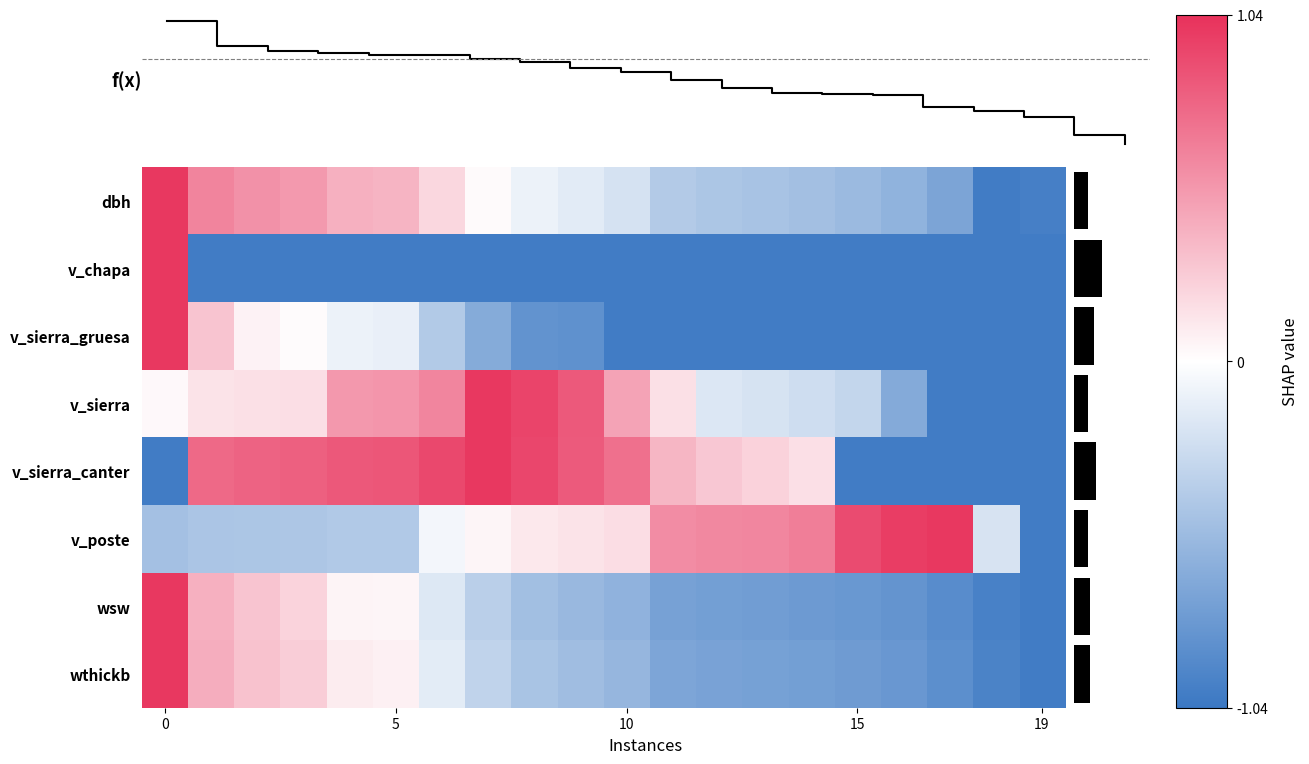

What is the difference between the maximum and minimum values in the v_chapa series?

2.0